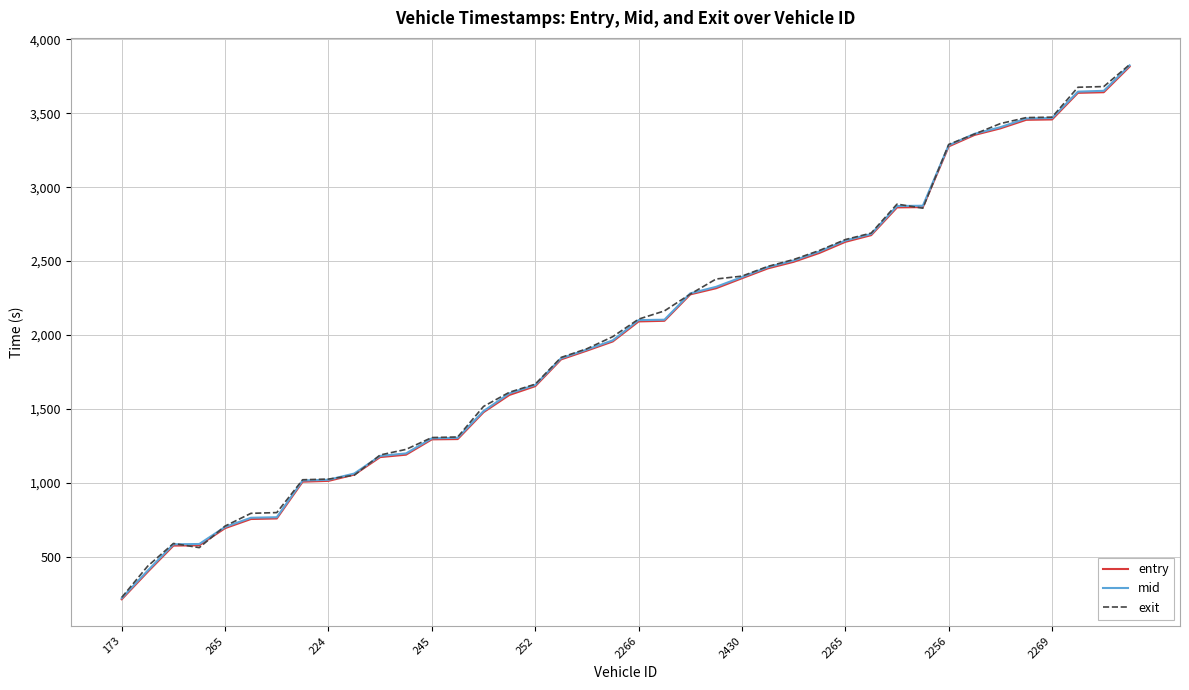

Does the chart display data point markers on the line(s)?

No